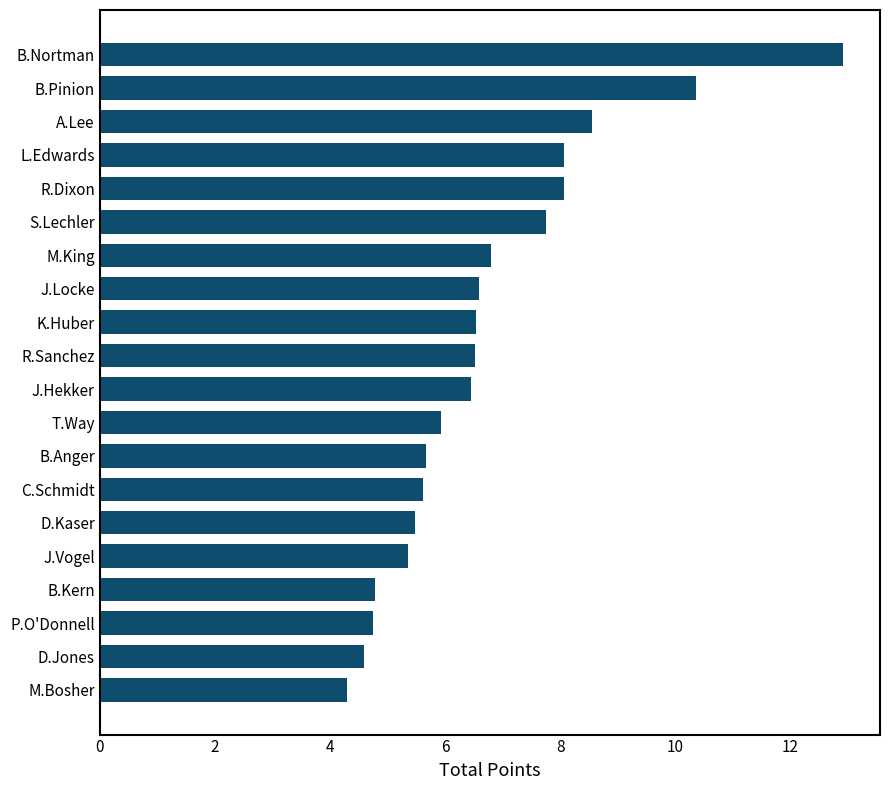

What is the difference between the maximum and minimum values?

8.6